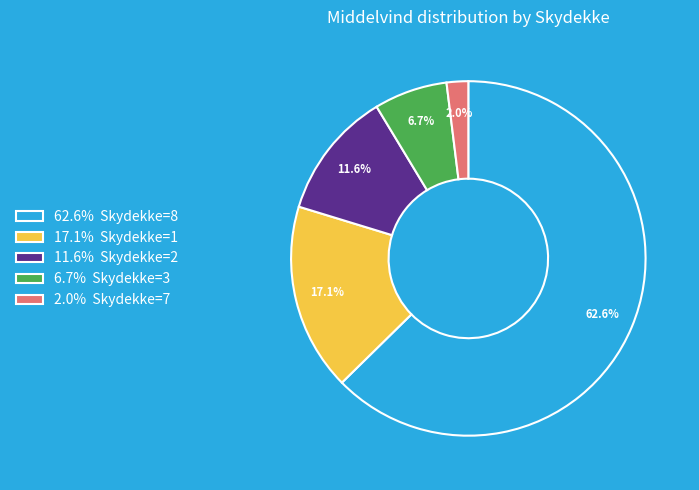

Combined, do 62.6% Skydekke=8 and 2.0% Skydekke=7 account for over 50%?

Yes